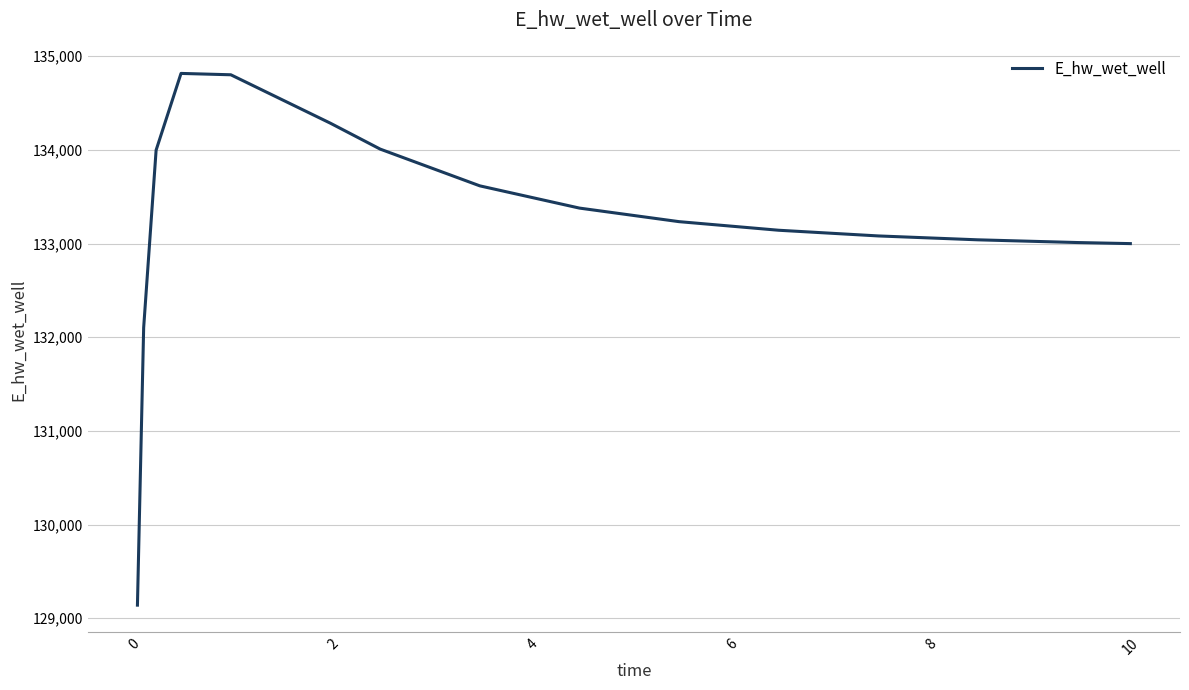

Count the number of data series in this chart.

1